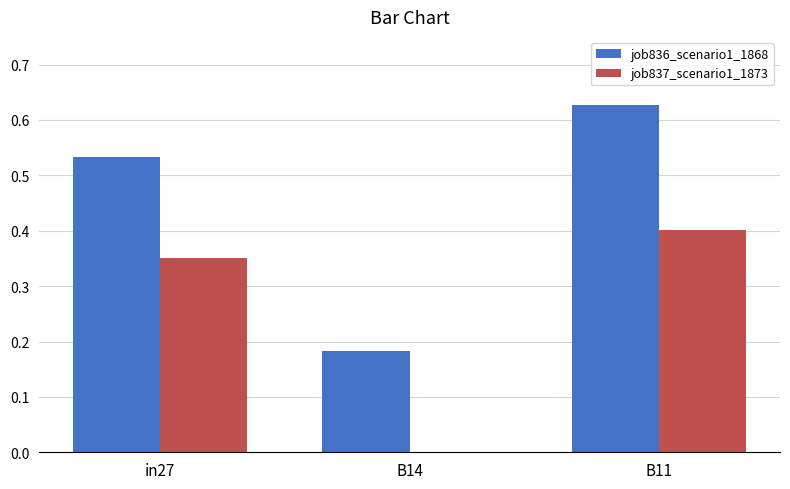

What are all the series names shown in the legend?

job836_scenario1_1868, job837_scenario1_1873